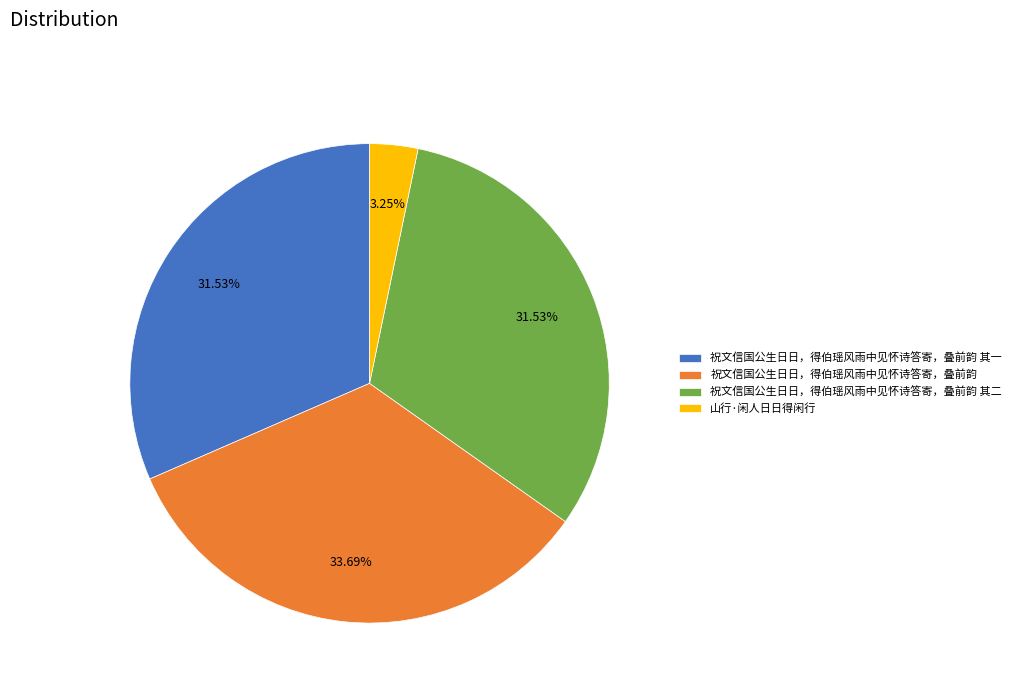

To the nearest percent, what is the difference between the largest and smallest slice percentages?

30%